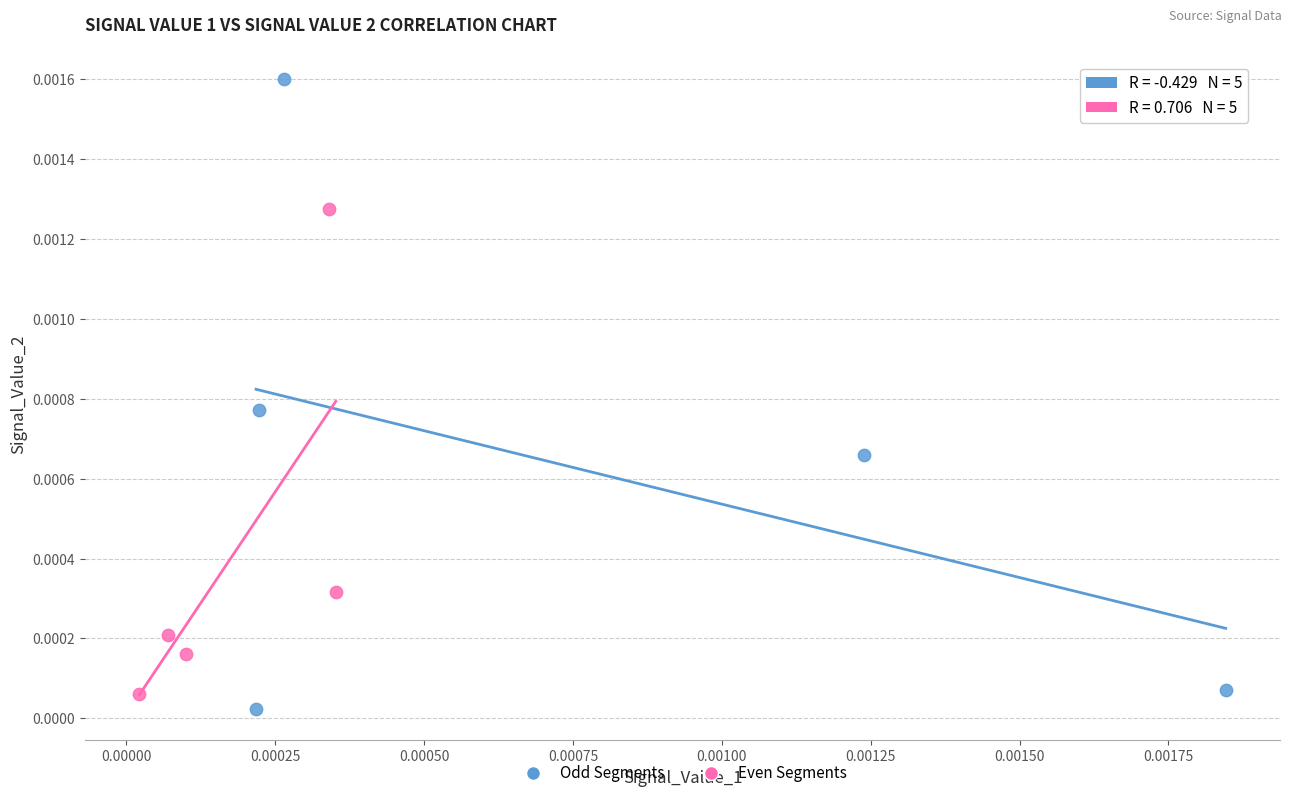

Which series contains the highest Y value?

Odd Segments